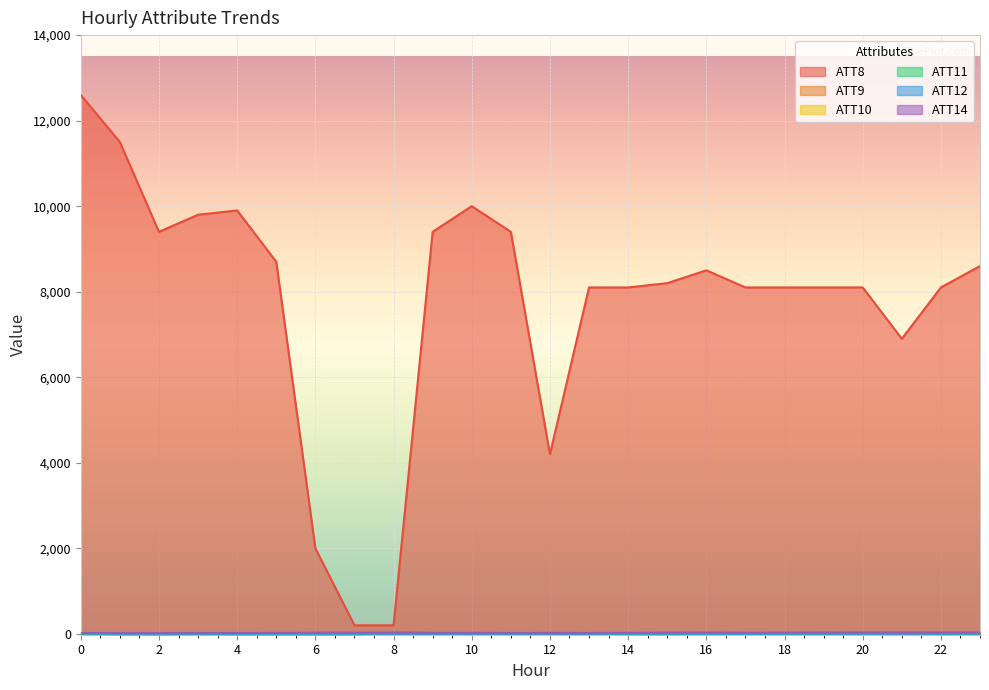

The ATT8 series shows 4792.5 at 0. True or false?

False